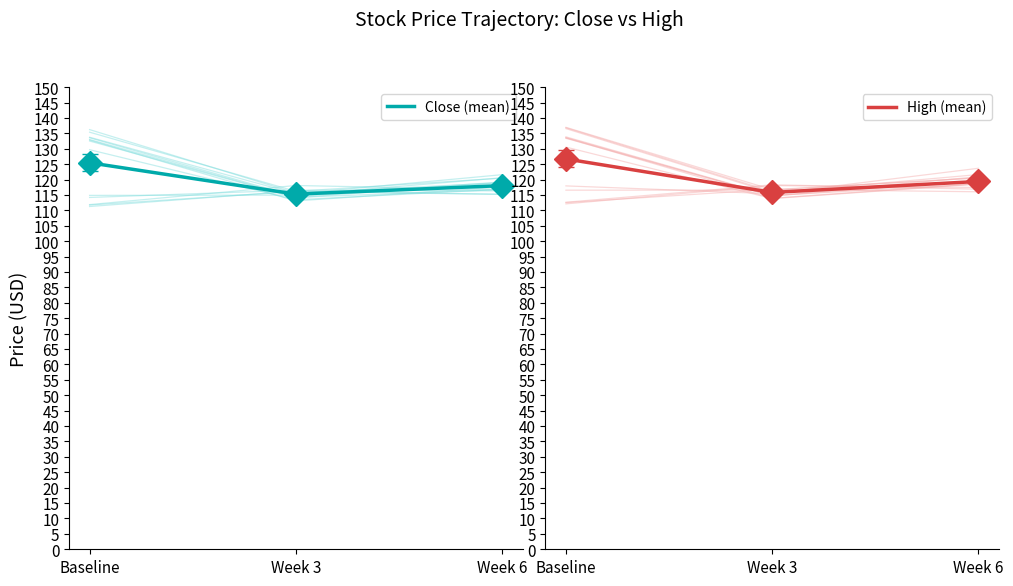

Which series has the largest range (max minus min)?

High (mean)